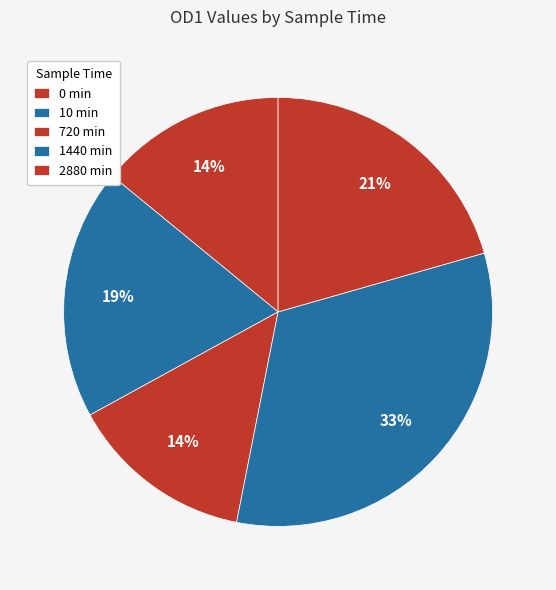

Which slice is the smallest?

720 min